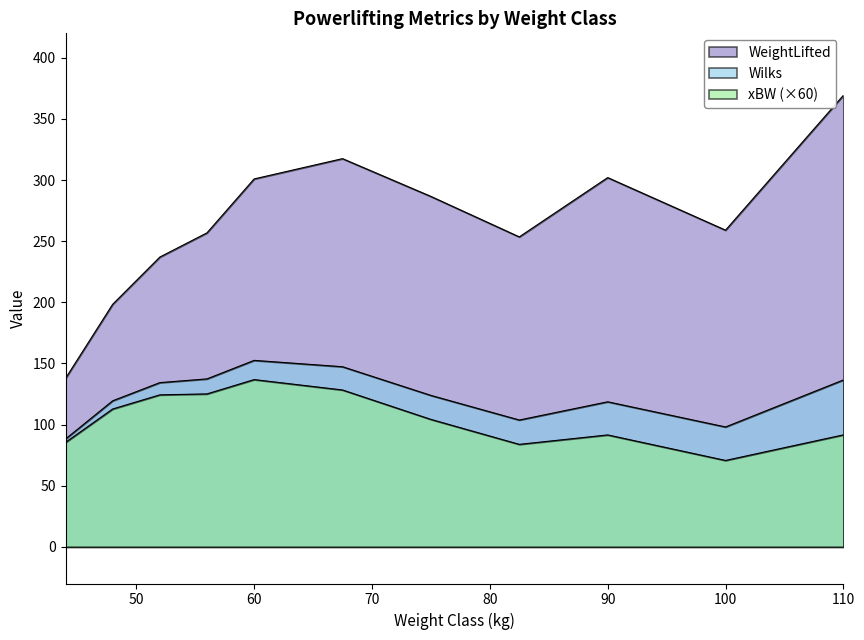

True or false: WeightLifted and Wilks cross at least once.

False